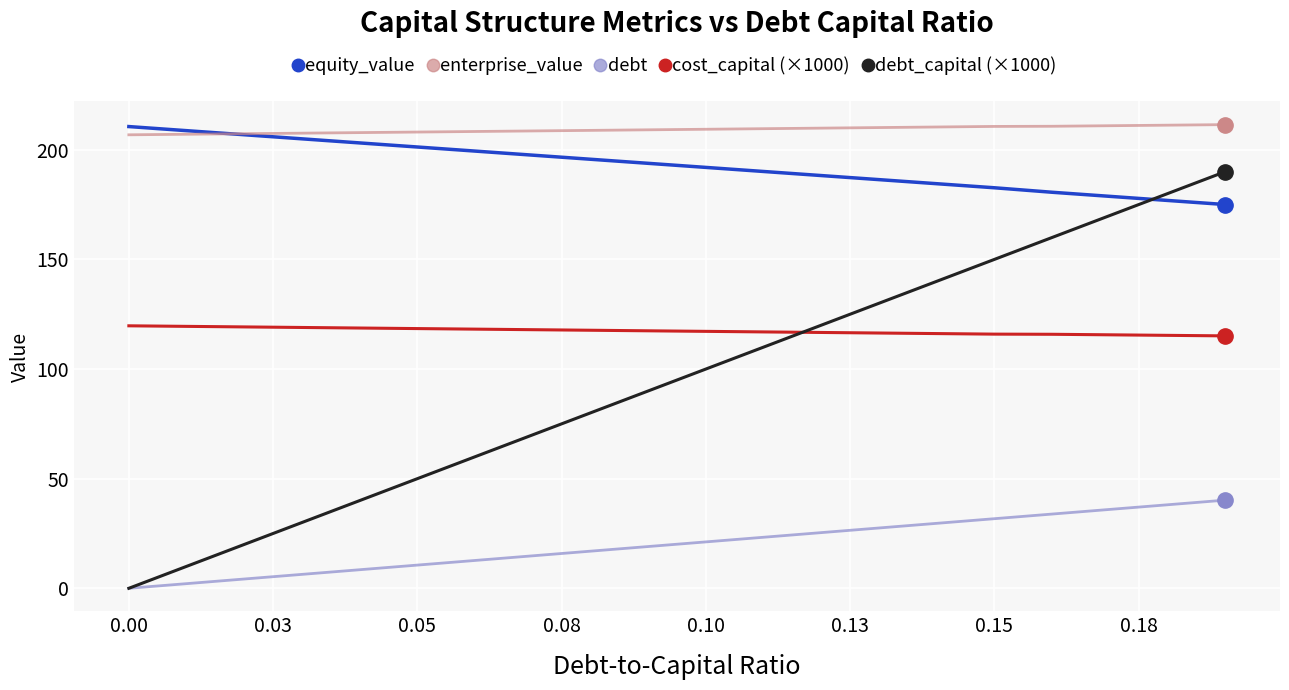

What is the maximum value shown in the chart?

211.5